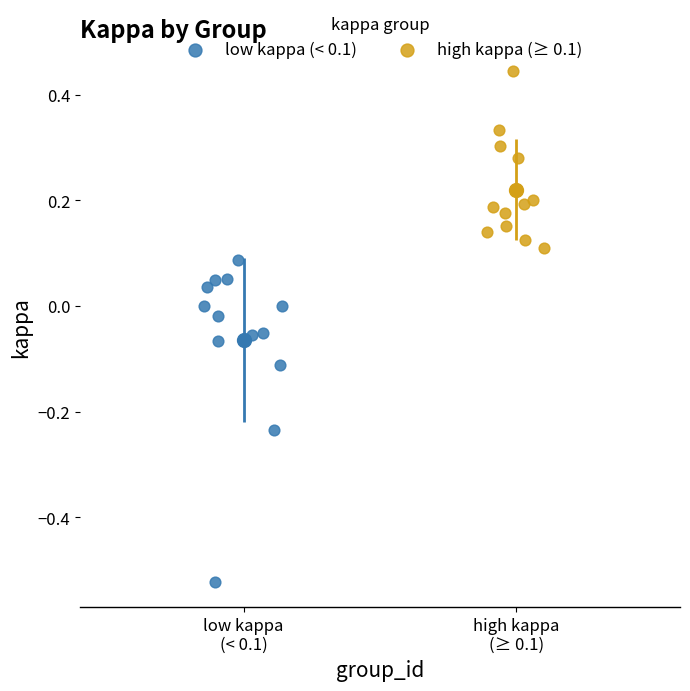

Which series contains the lowest Y value?

low kappa (< 0.1)